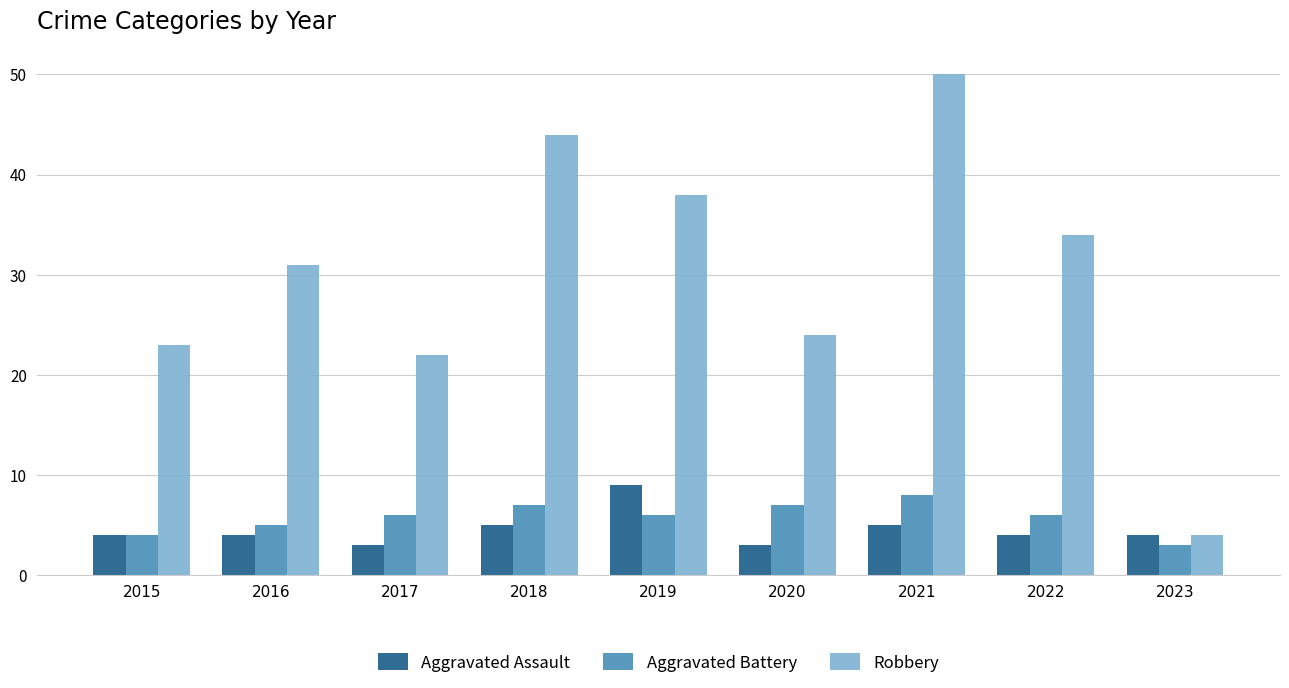

The value of Aggravated Assault at 2021 is 5. True or false?

True